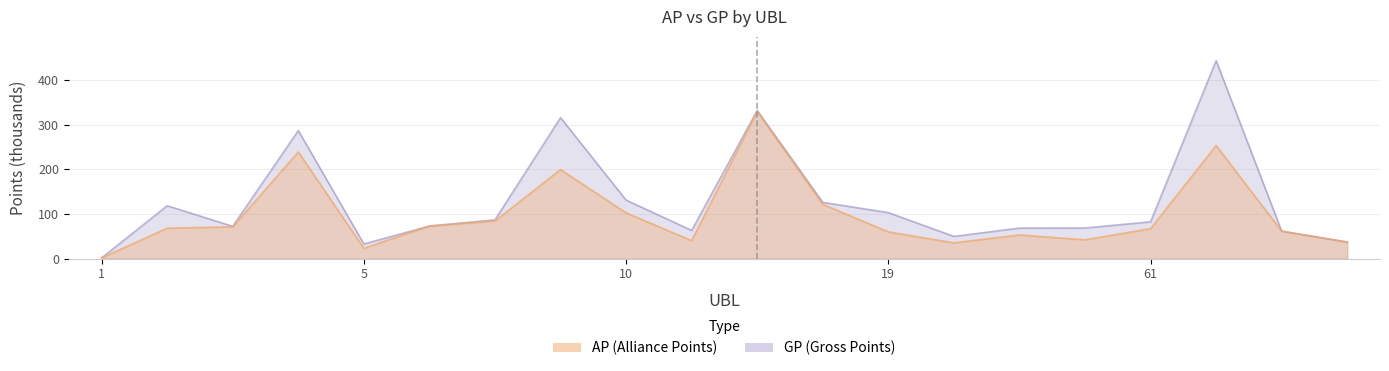

The AP series shows 238.8 at 4. True or false?

True